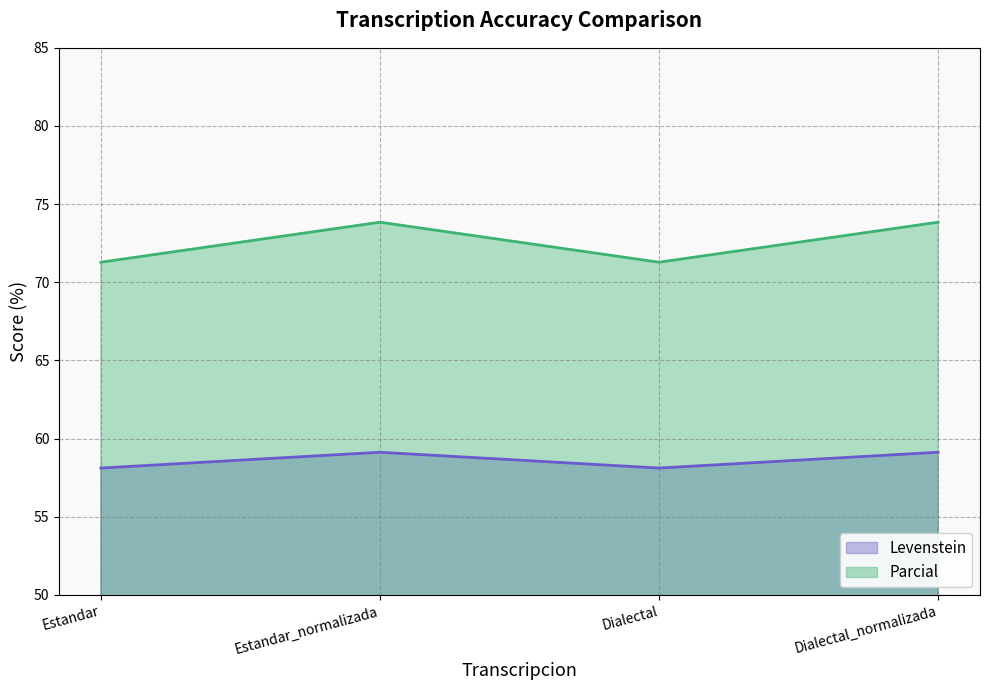

Count the Parcial values in the range 71 to 73.

2